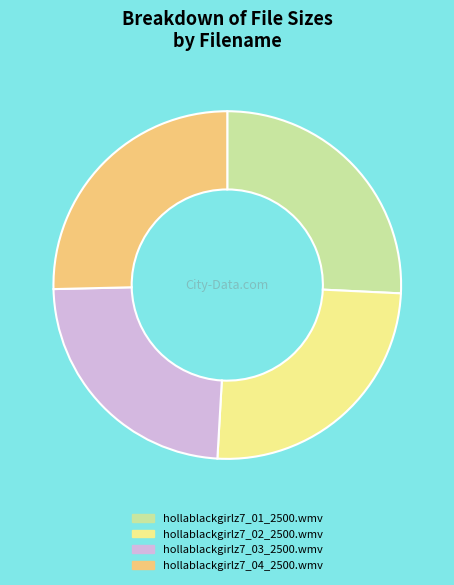

How many slices are in this pie chart?

4